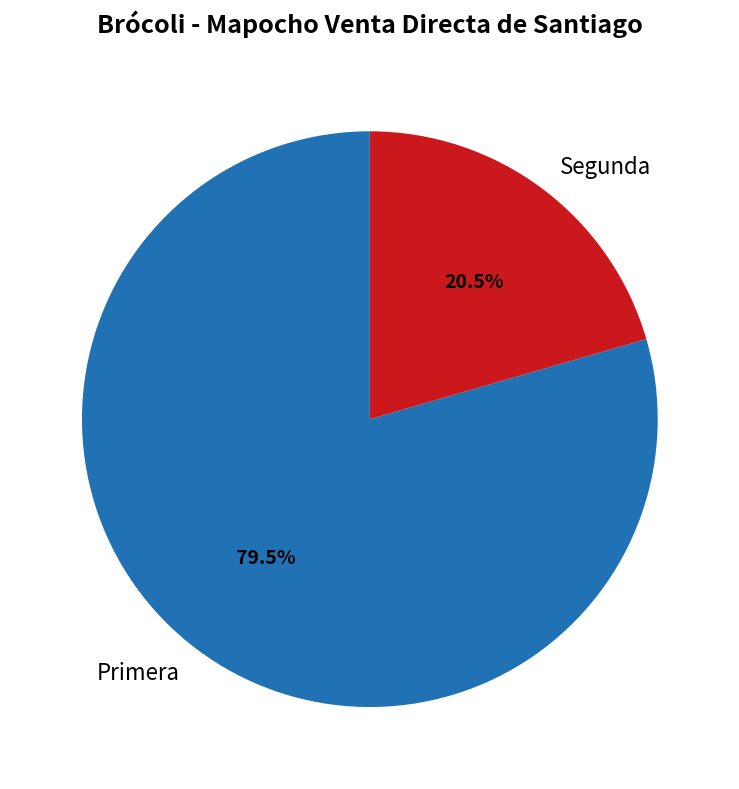

Does Primera account for over 50% of the chart?

Yes